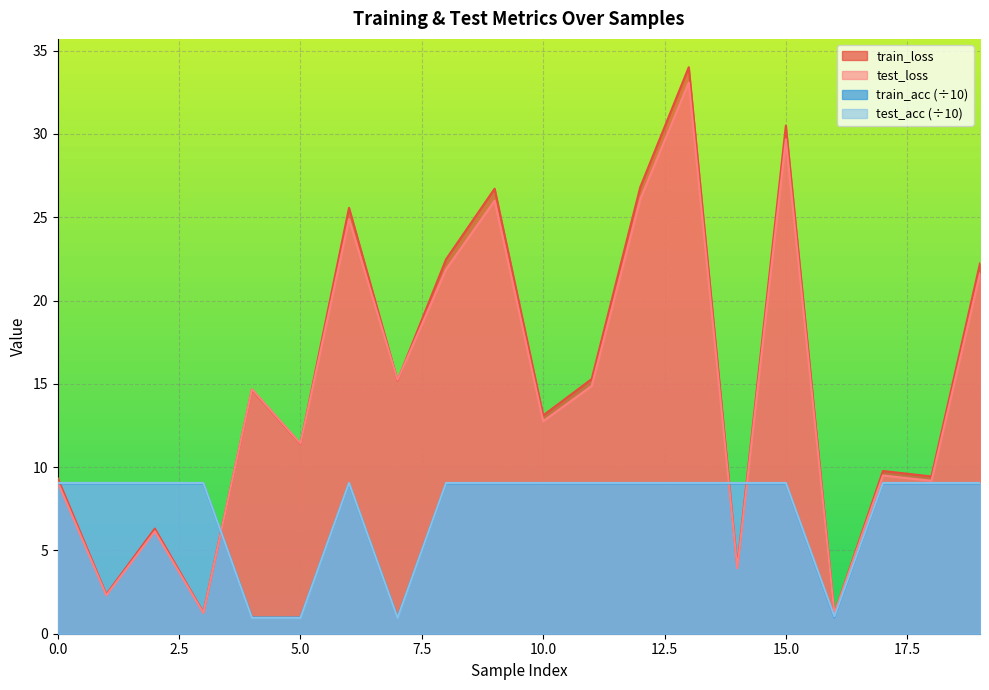

Where do train_loss and train_acc first cross each other?

0 and 1